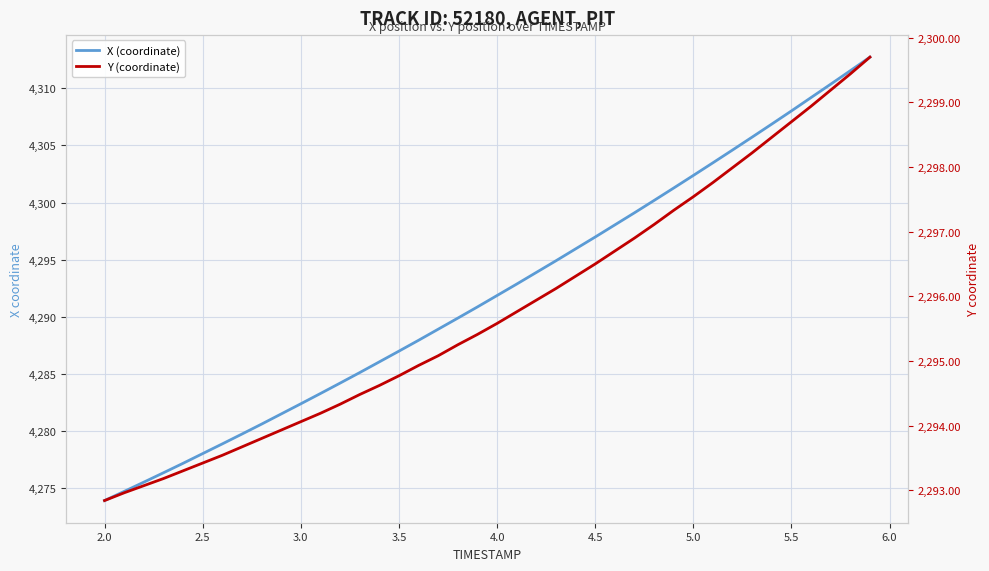

What is the maximum value for Y (coordinate)?

2299.7